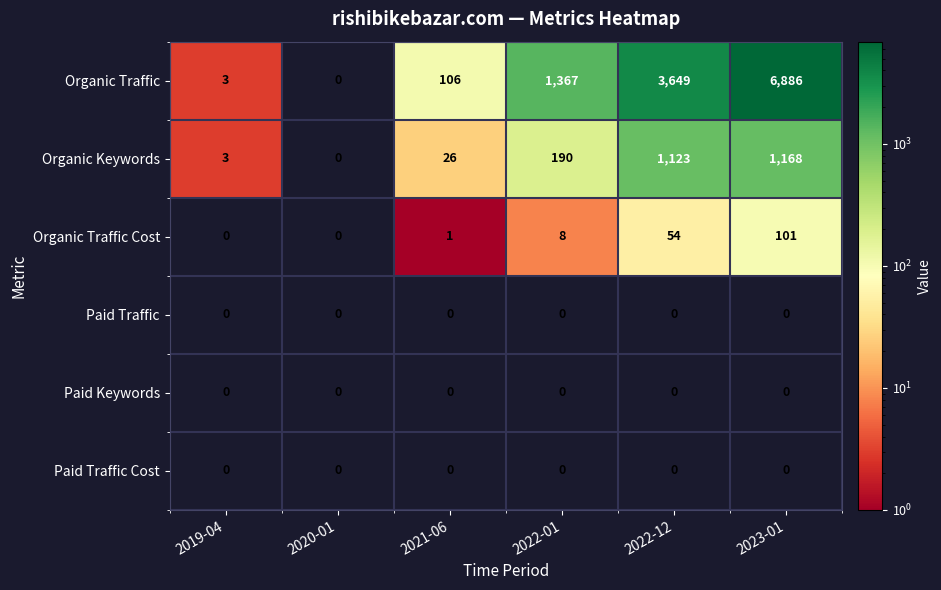

What is the difference between the maximum and second lowest values in the Organic Traffic Cost series?

101